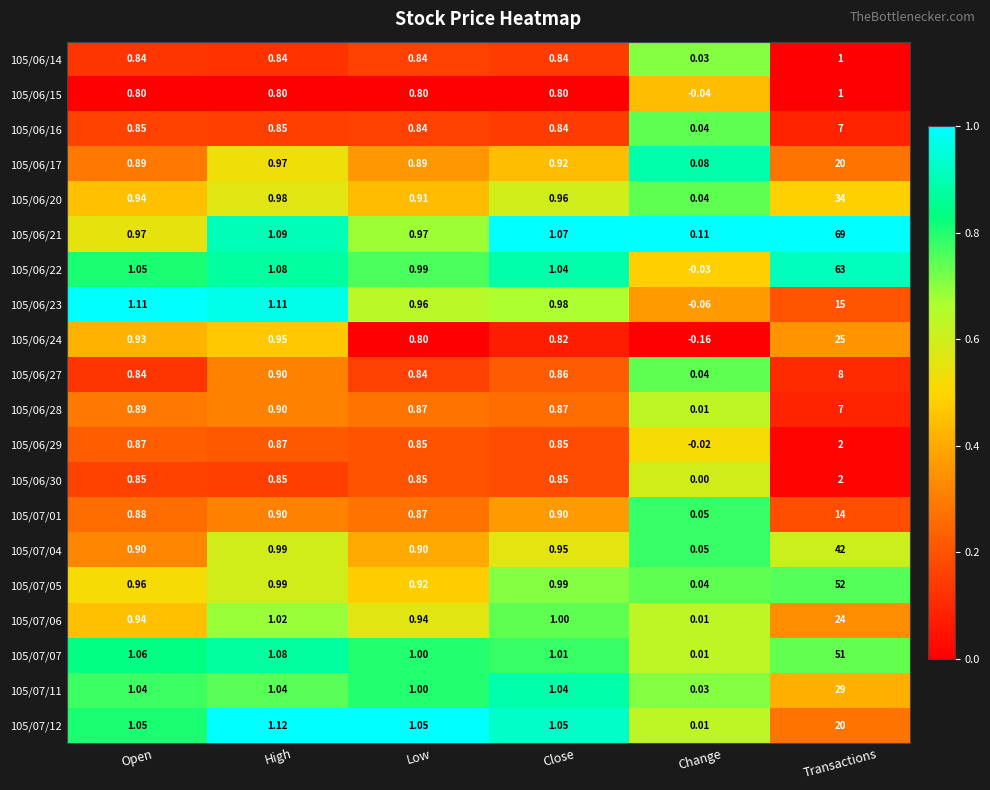

What is the total value across all series at Close?

18.6